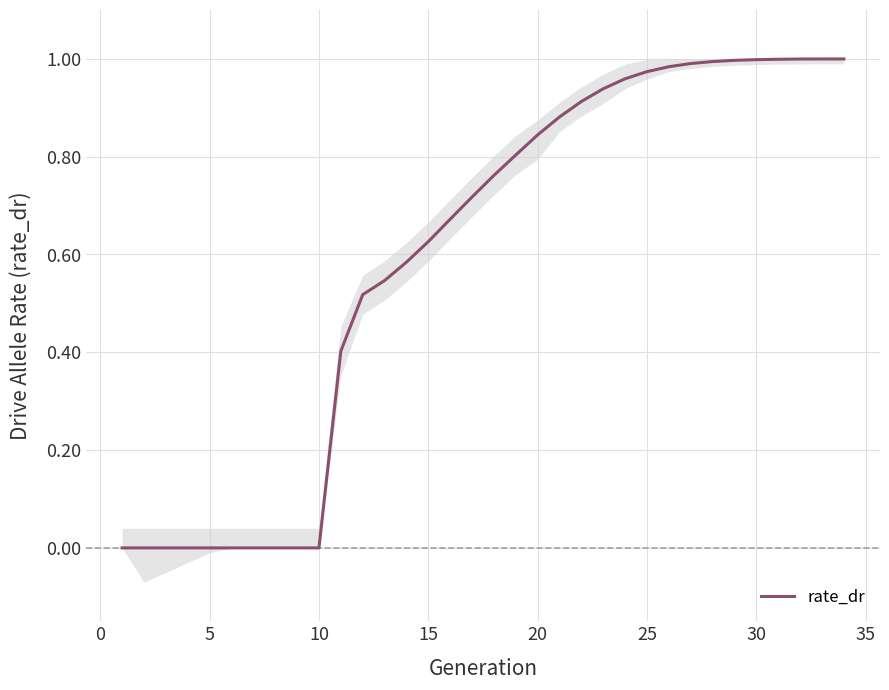

True or false: there are more than 2 points higher than both neighbors.

False